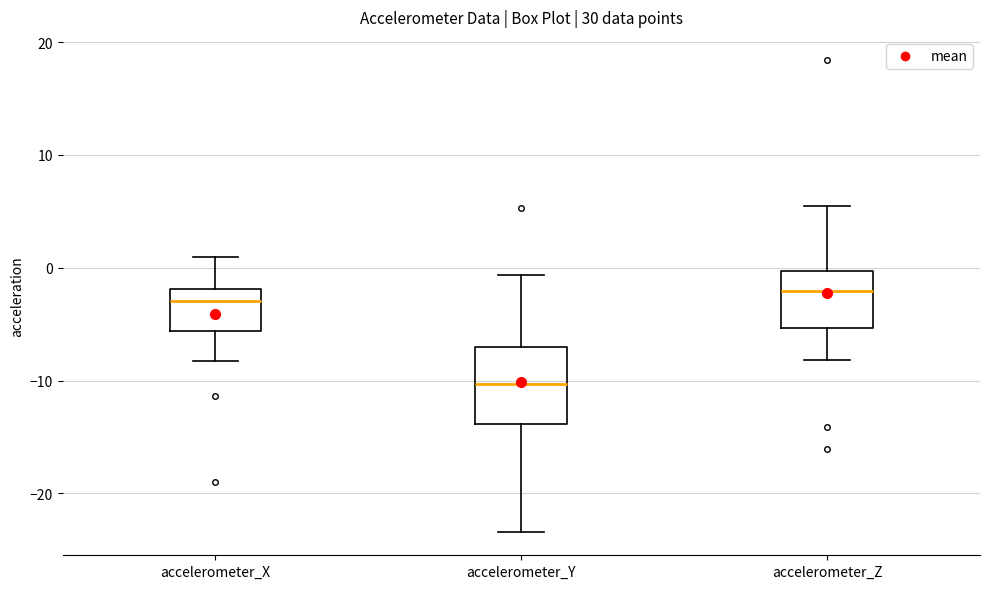

Comparing the boxes themselves (not the whiskers), which one is the tallest?

accelerometer_Y